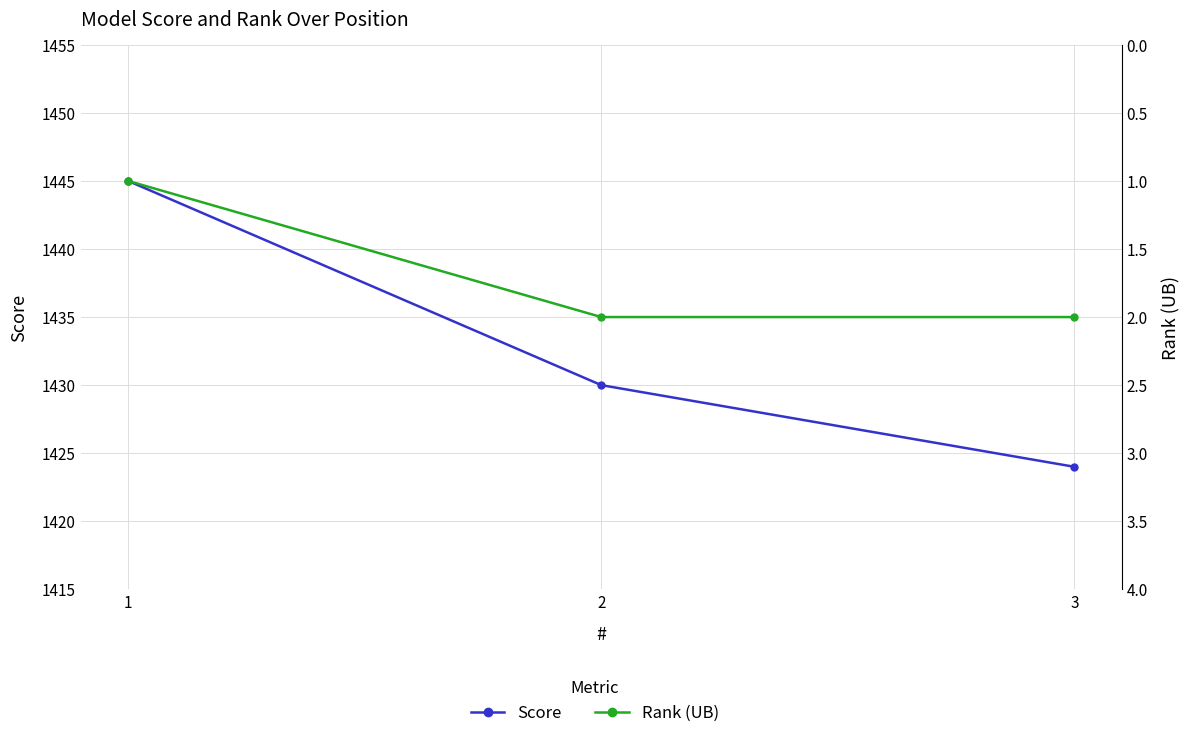

Read the Rank (UB) value at 3.

2